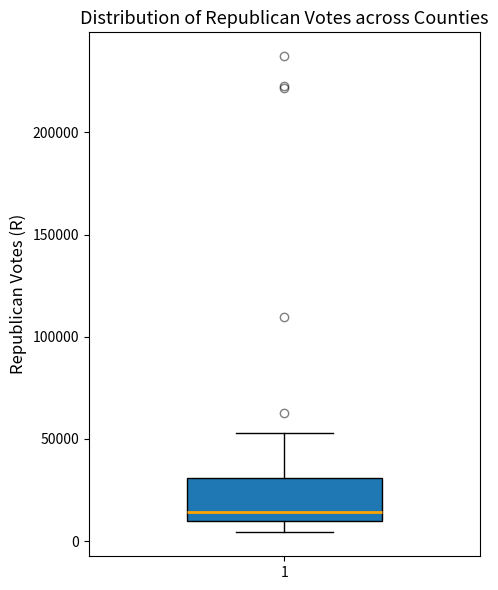

Read this box plot against the y-axis: the position of the median line, the range covered by the box, and the ends of both whiskers. The values are not printed on the chart, so give them approximately, as read against the axis.

median 15000, box 10000 to 30000, whiskers 5000 to 55000